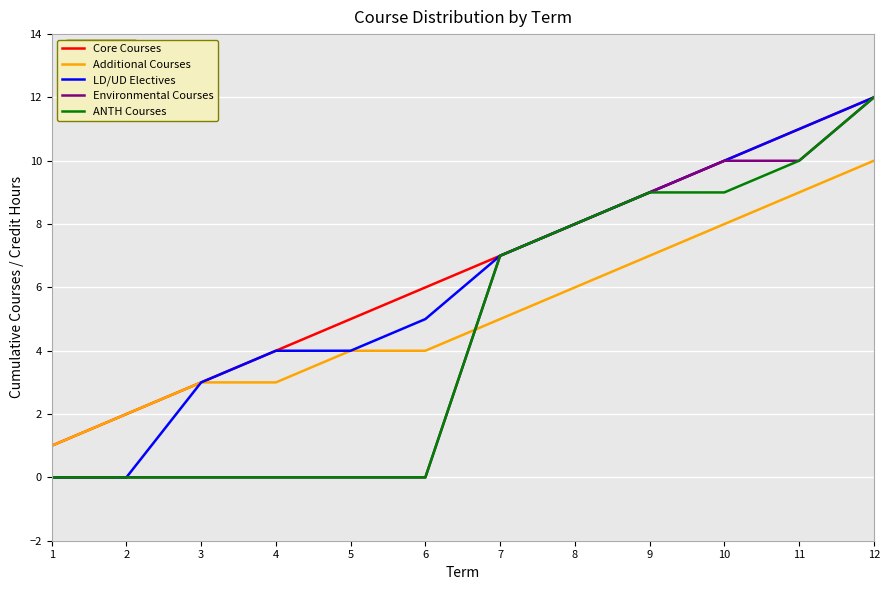

What is the greatest value displayed?

12